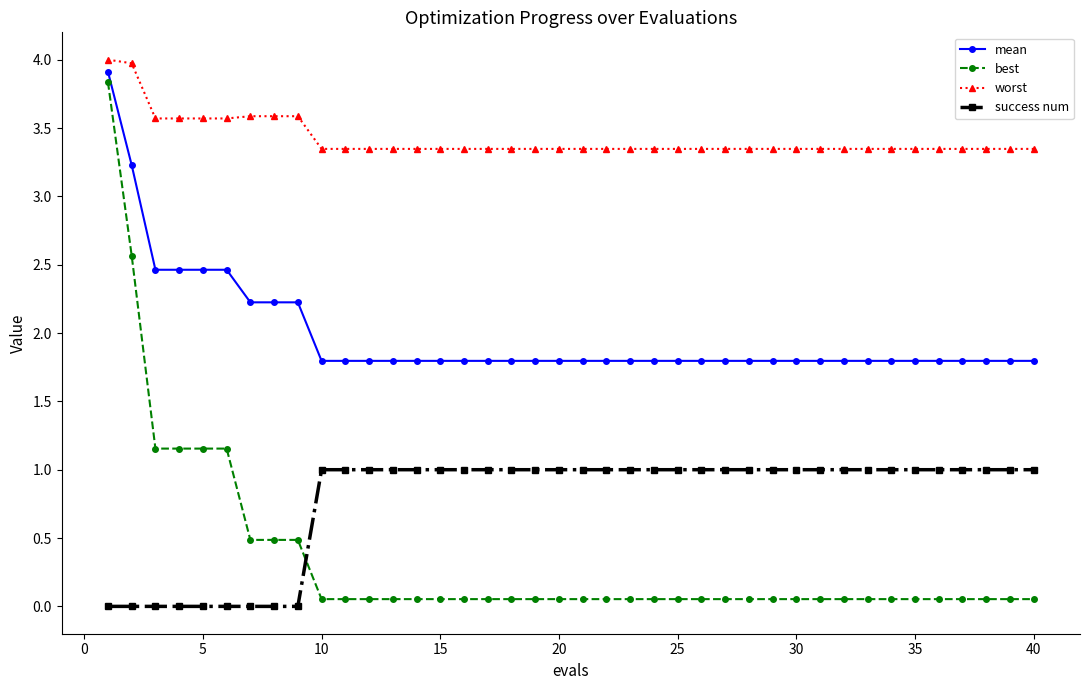

Which series has the widest spread of values?

best